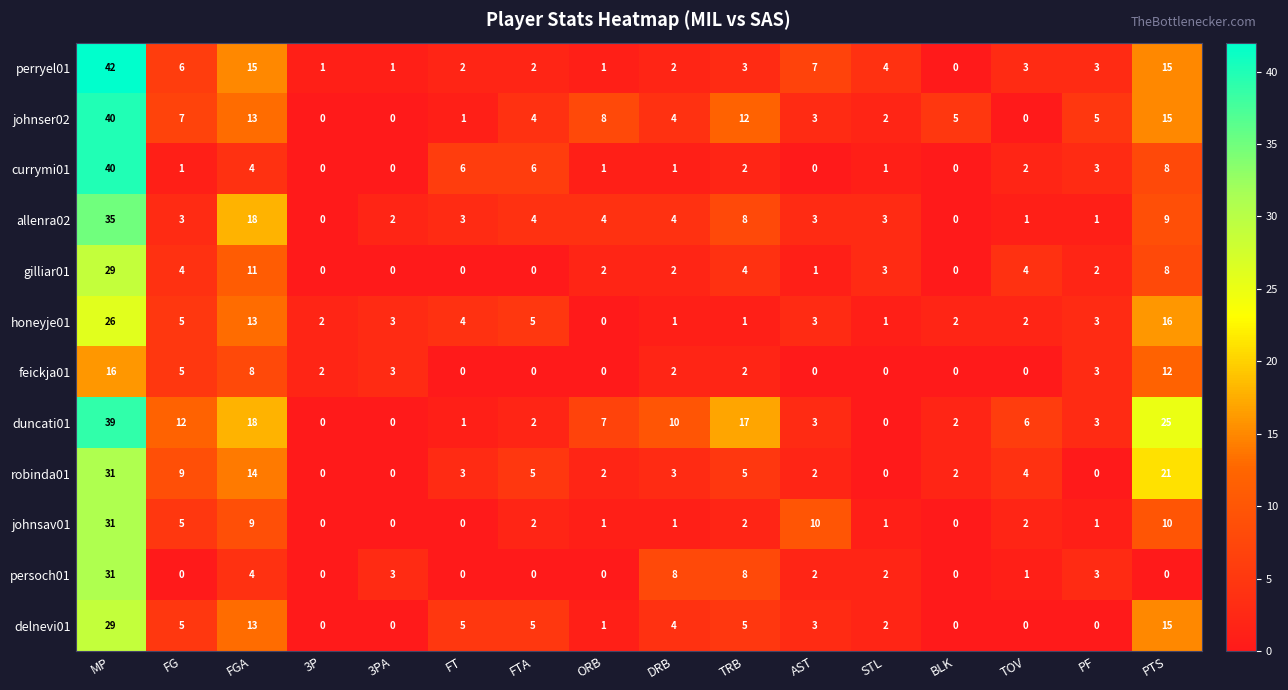

What is the difference between the johnsav01 values at FGA and FTA?

7